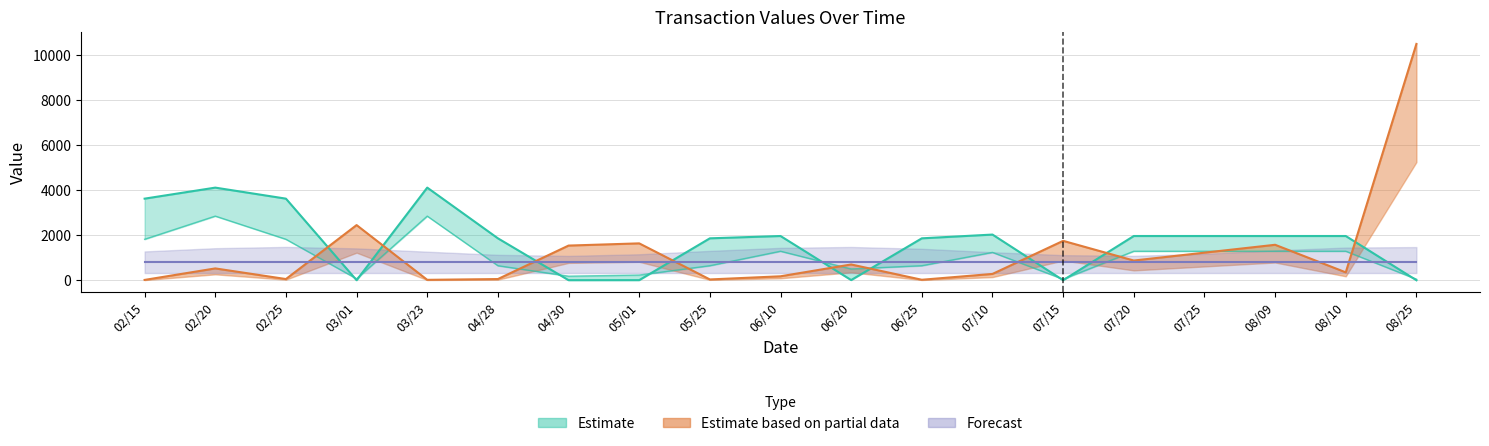

Where is the first local minimum for col_9_vals?

02/25